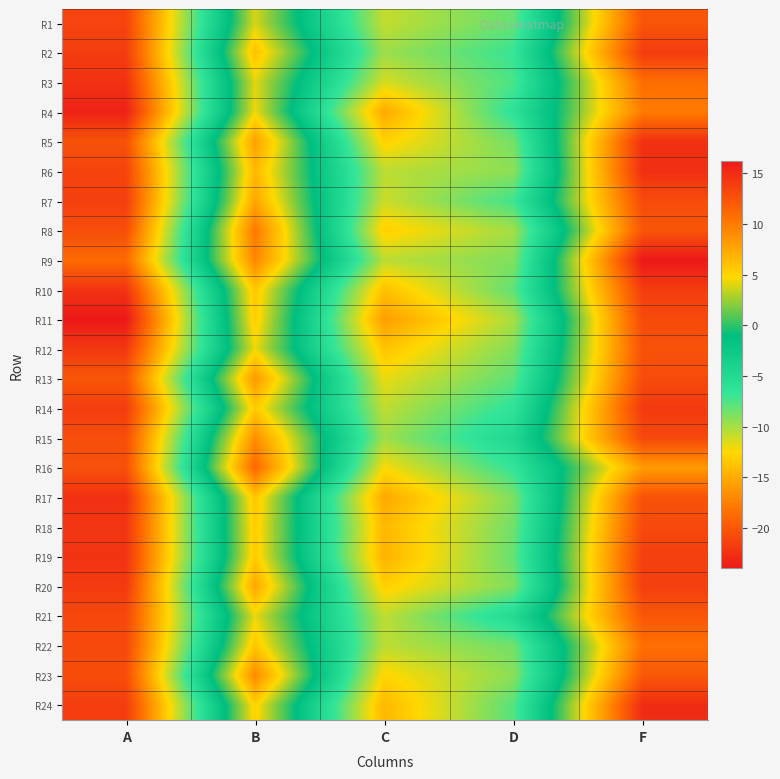

At A, list the series in order from largest to smallest.

R9, R13, R5, R16, R15, R8, R23, R22, R21, R1, R6, R7, R24, R2, R14, R20, R12, R18, R10, R19, R3, R17, R4, R11